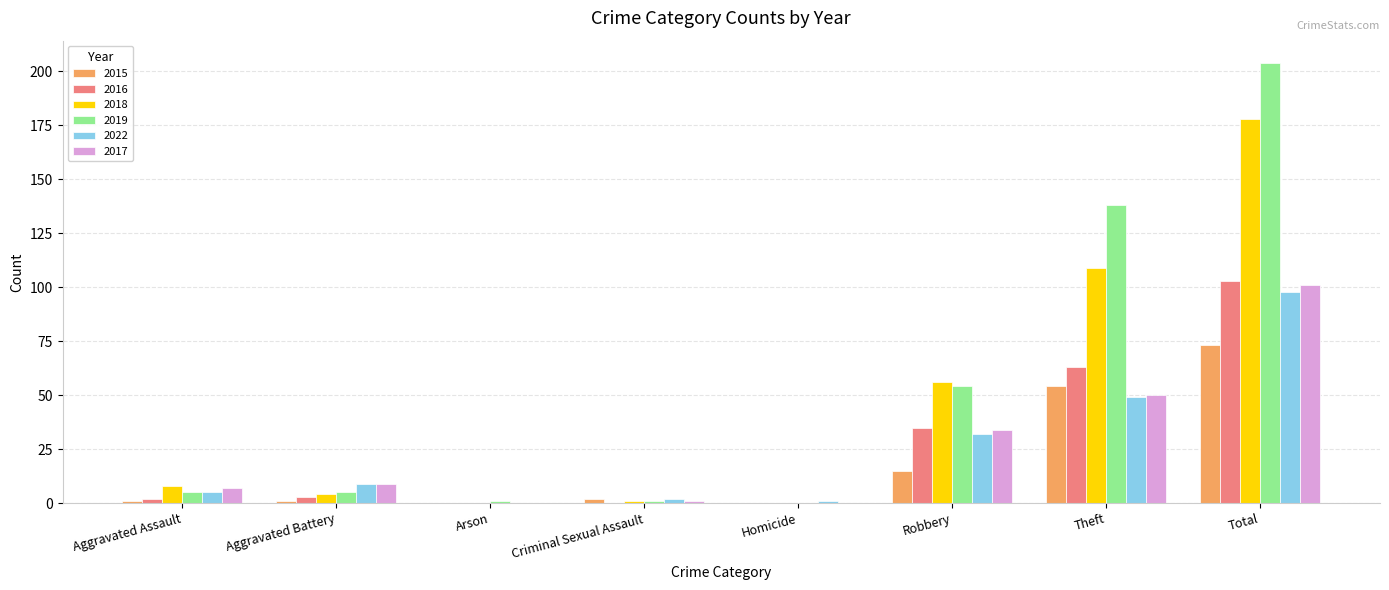

How many series are shown in this chart?

6